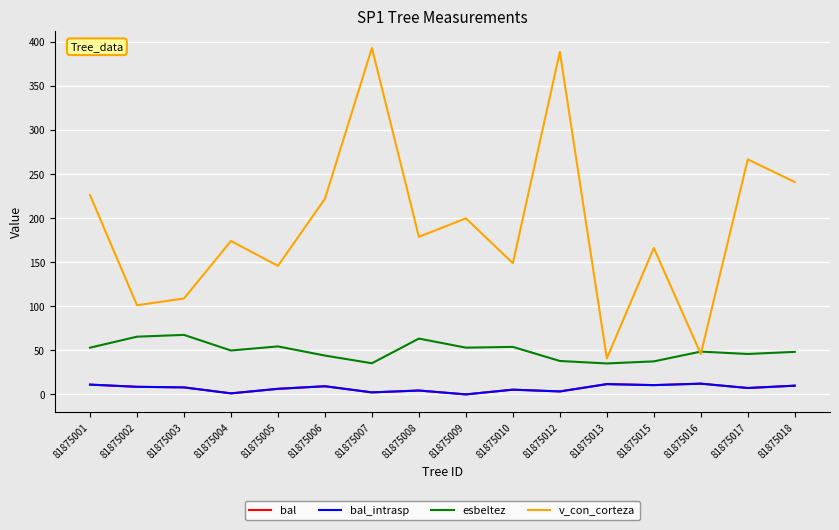

Does the chart have visible grid lines?

Yes